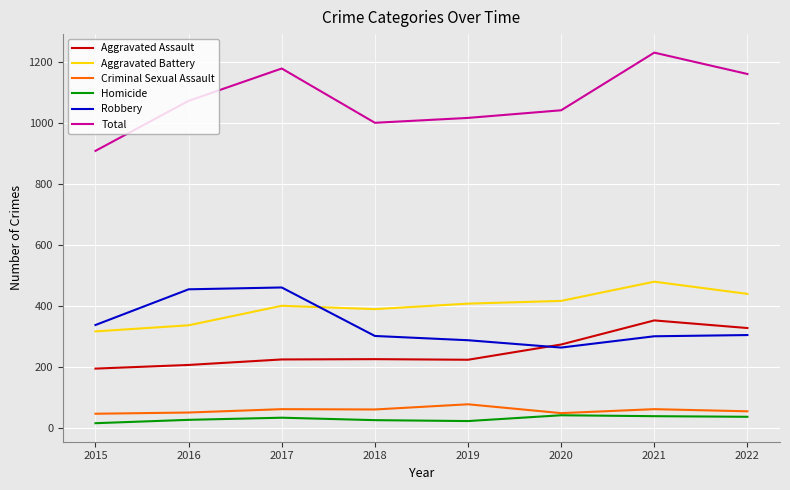

What is the difference between the second highest and second lowest values in the Total series?

178